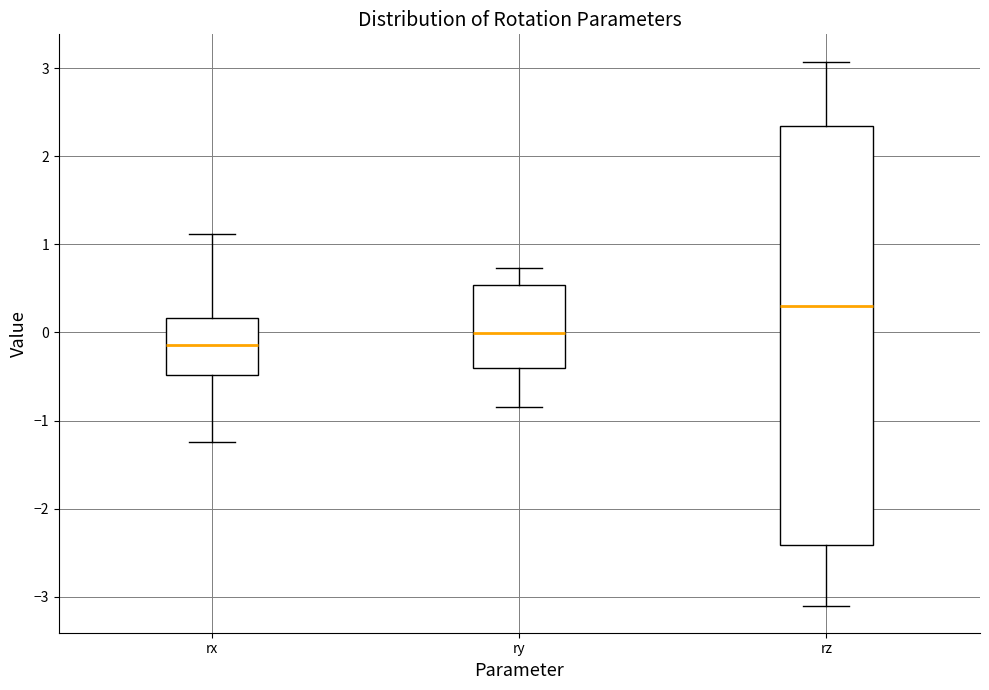

Which box's median line is the lowest?

rx